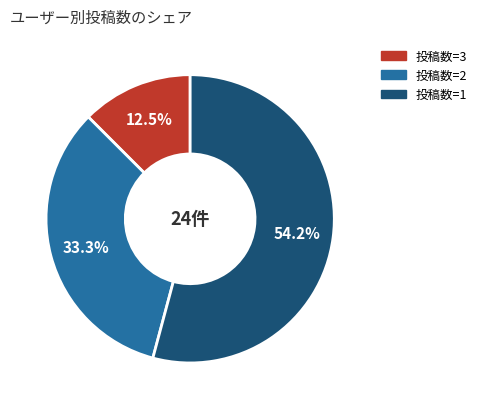

Does any single category account for the majority?

Yes